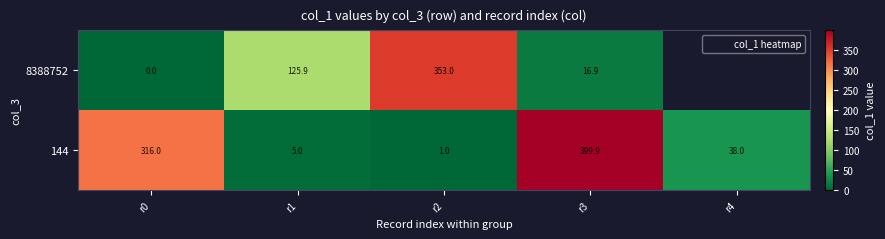

What is the sum of all 144 values?

759.9